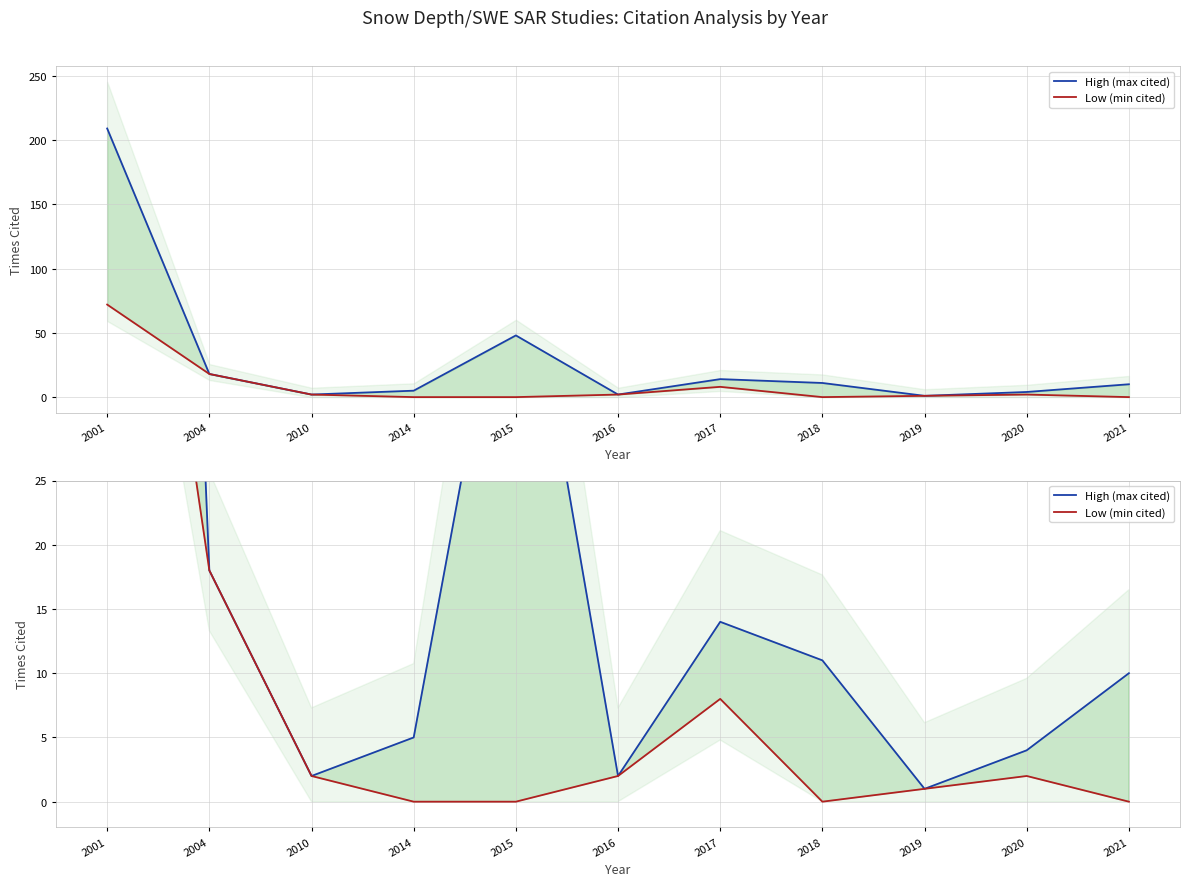

True or false: High (max cited) and Low (min cited) cross at least once.

False